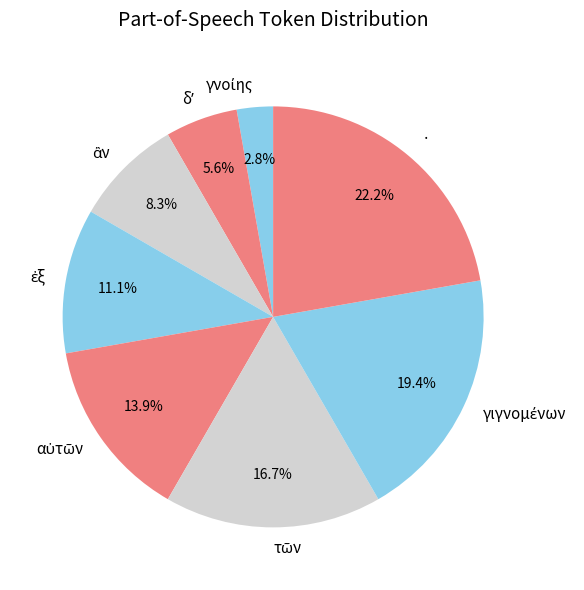

Is there any slice that represents more than half of the pie?

No